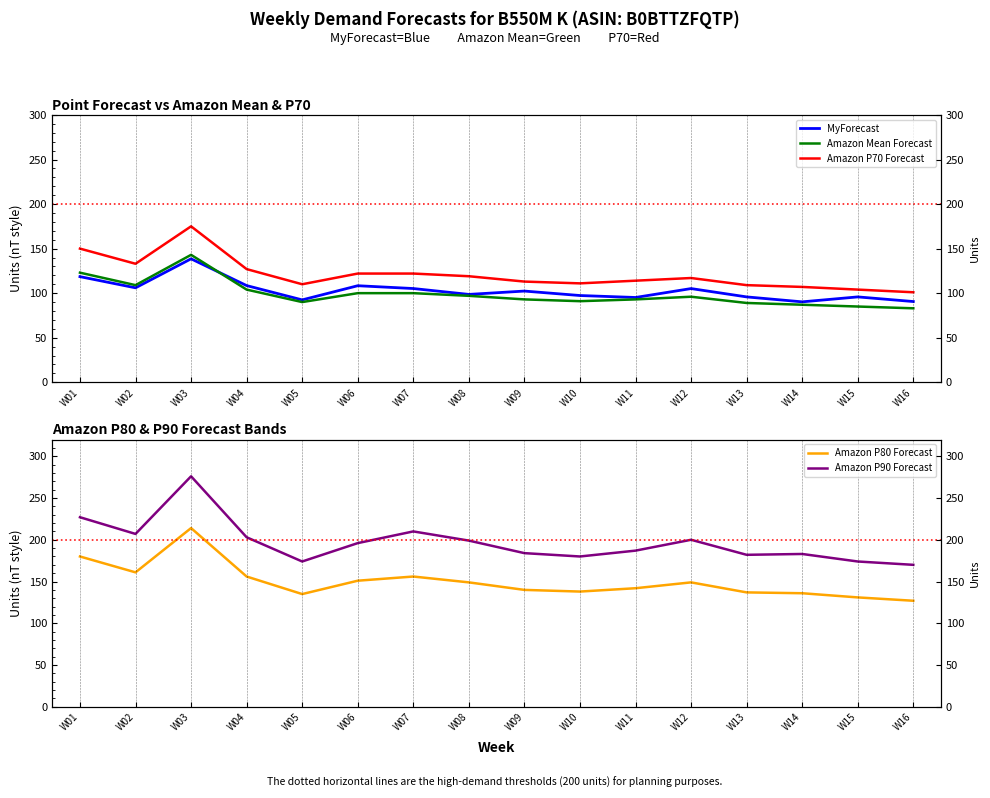

Between W03 and W11, which is larger?

W03